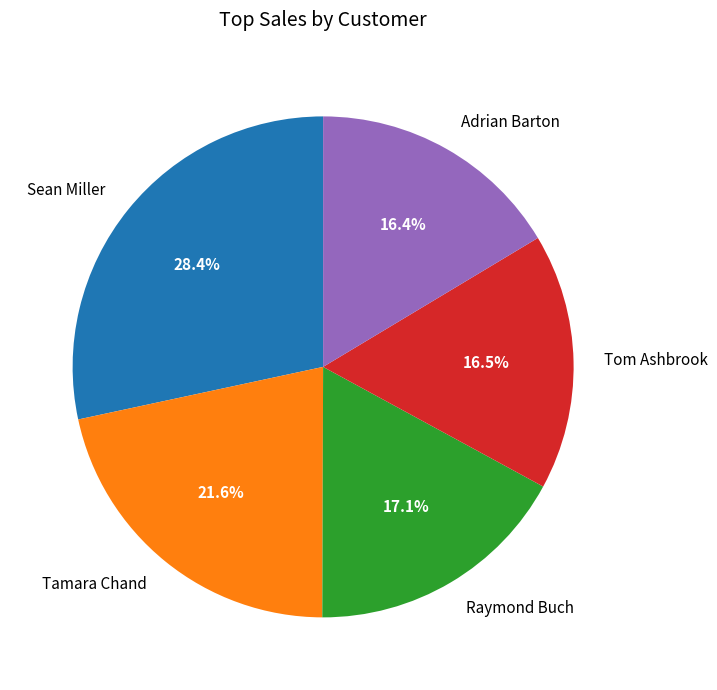

Approximately how many times larger is the value at Raymond Buch compared to Tamara Chand?

0.8